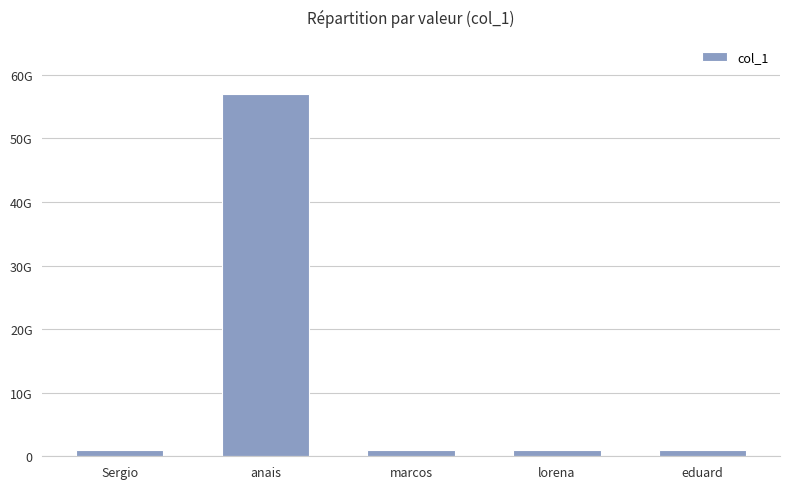

List the labels in order of value, smallest first.

Sergio, eduard, lorena, marcos, anais